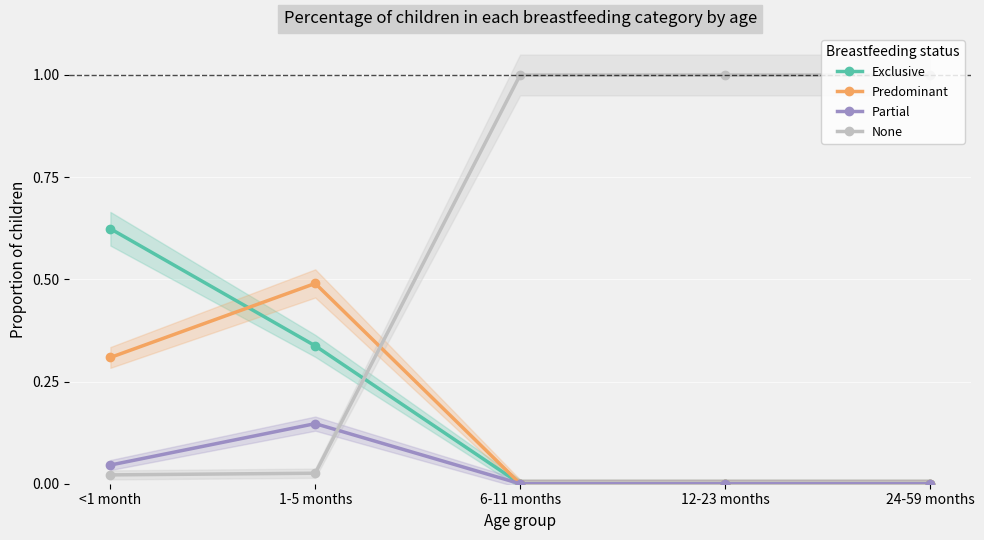

How many Exclusive values are between 0 and 1?

5